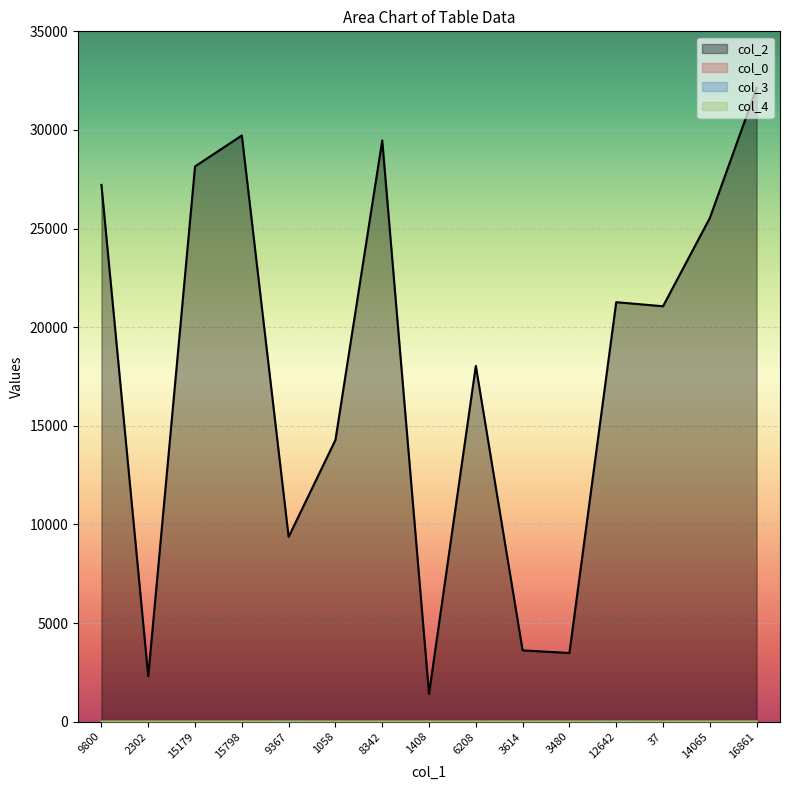

At which category does col_2 reach its first local valley?

2302